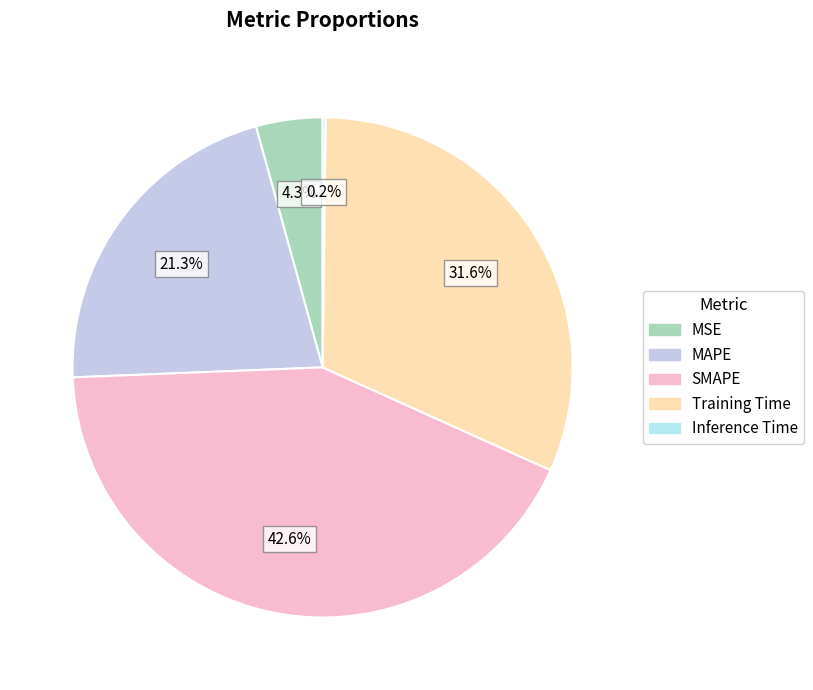

Does Inference Time represent more than half of the total?

No